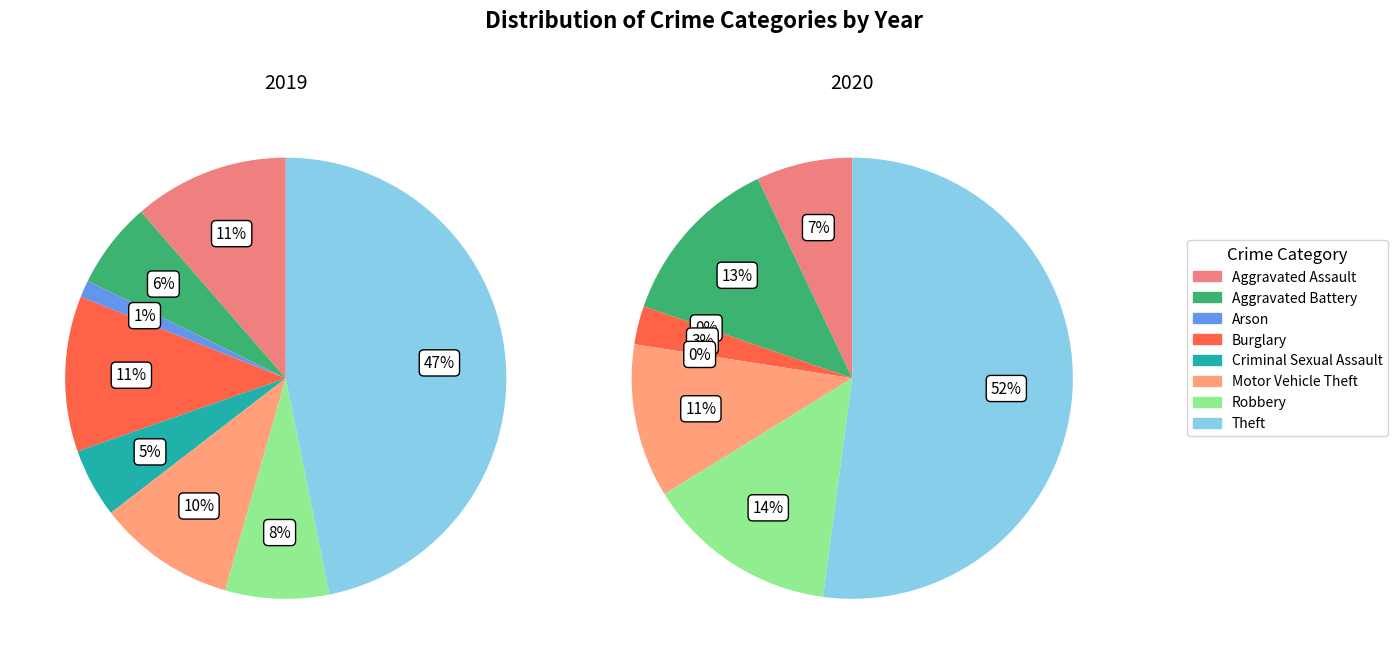

How many segments does this pie chart have?

8